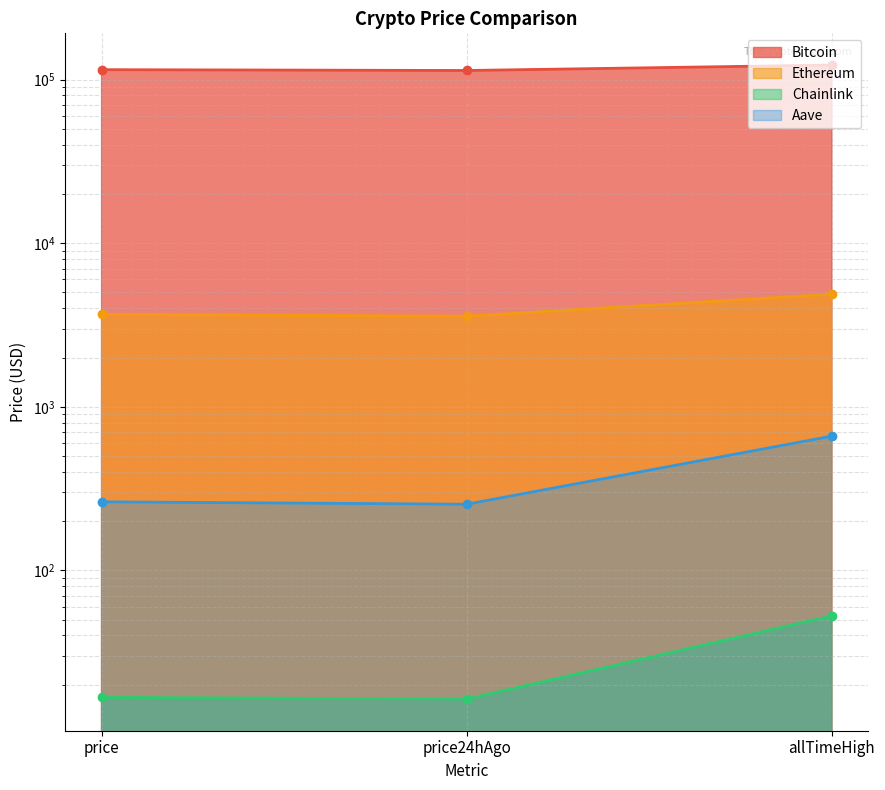

Which series has the largest total across all categories?

Bitcoin